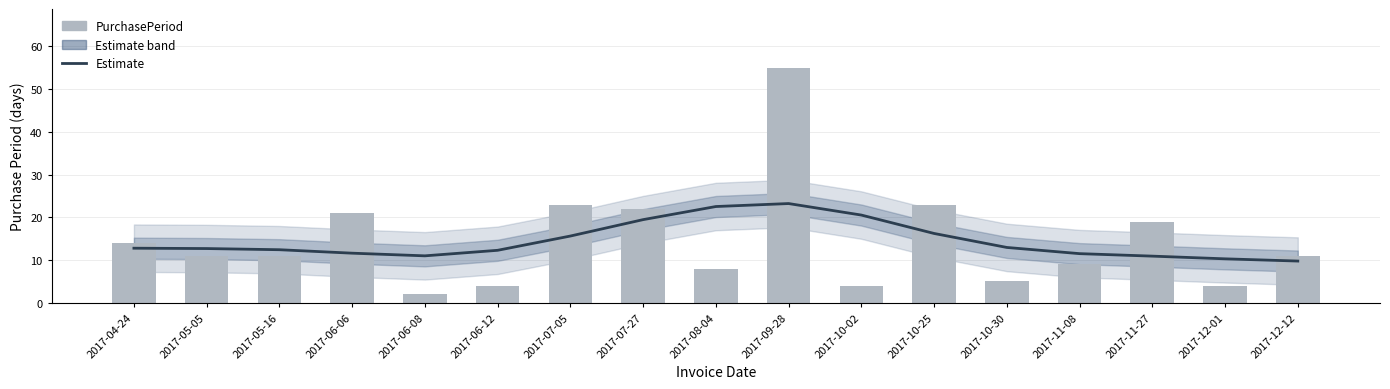

True or false: PurchasePeriod has a value of 39.0 at 2017-07-27.

False